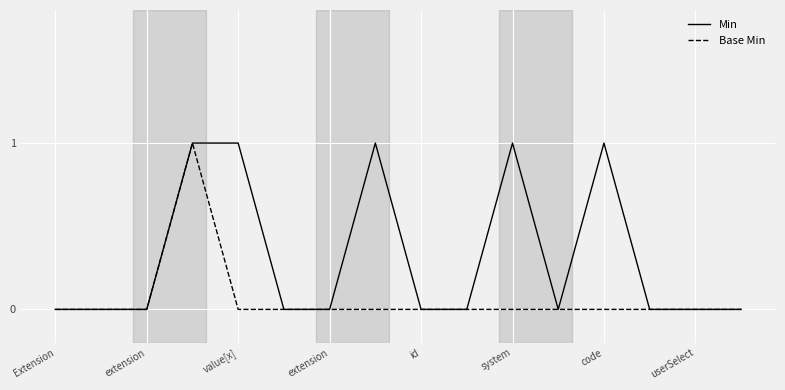

Which series has the largest total across all categories?

Min